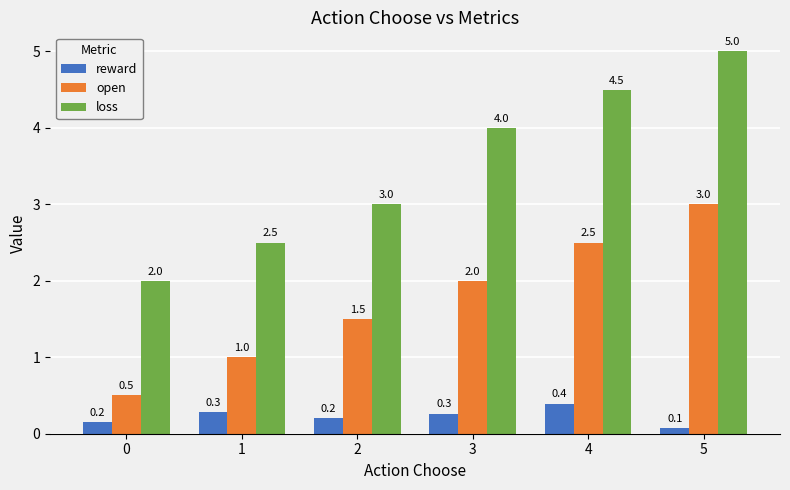

Is the value of reward at 3 greater than the value of loss at 5?

No